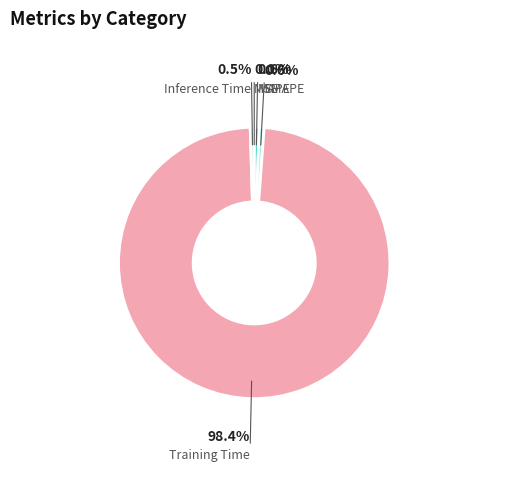

Which category has the biggest portion of the pie?

Training Time